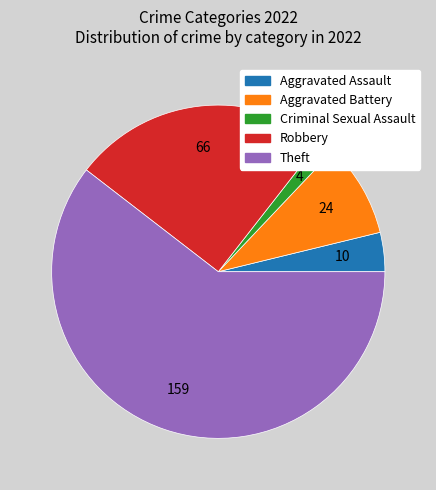

Combined, do Criminal Sexual Assault and Aggravated Battery account for over 50%?

No